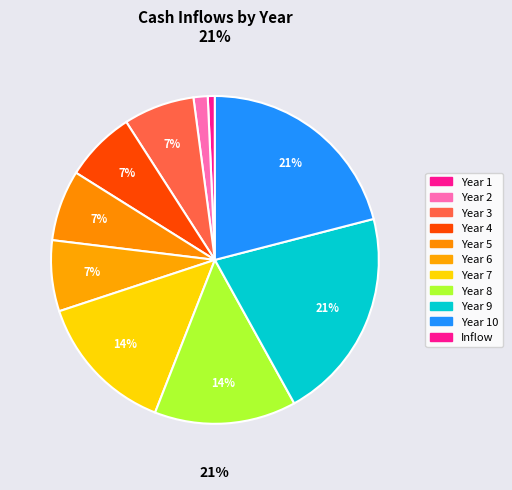

Rank the categories by value from lowest to highest.

Year 1, Year 2, Year 3, Year 4, Year 5, Year 6, Year 7, Year 8, Year 9, Year 10